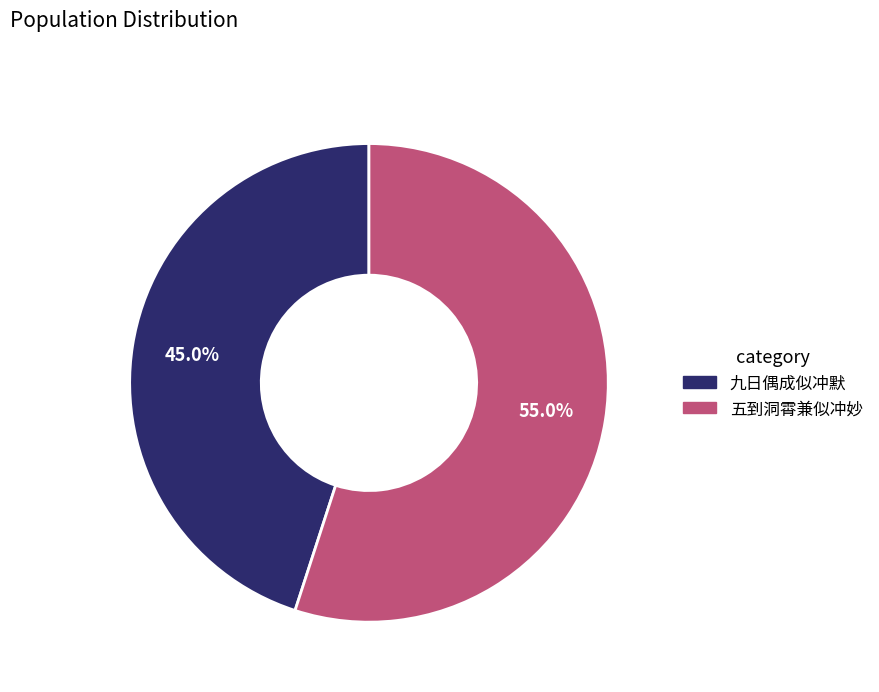

Between 九日偶成似冲默 and 五到洞霄兼似冲妙, which is larger?

五到洞霄兼似冲妙